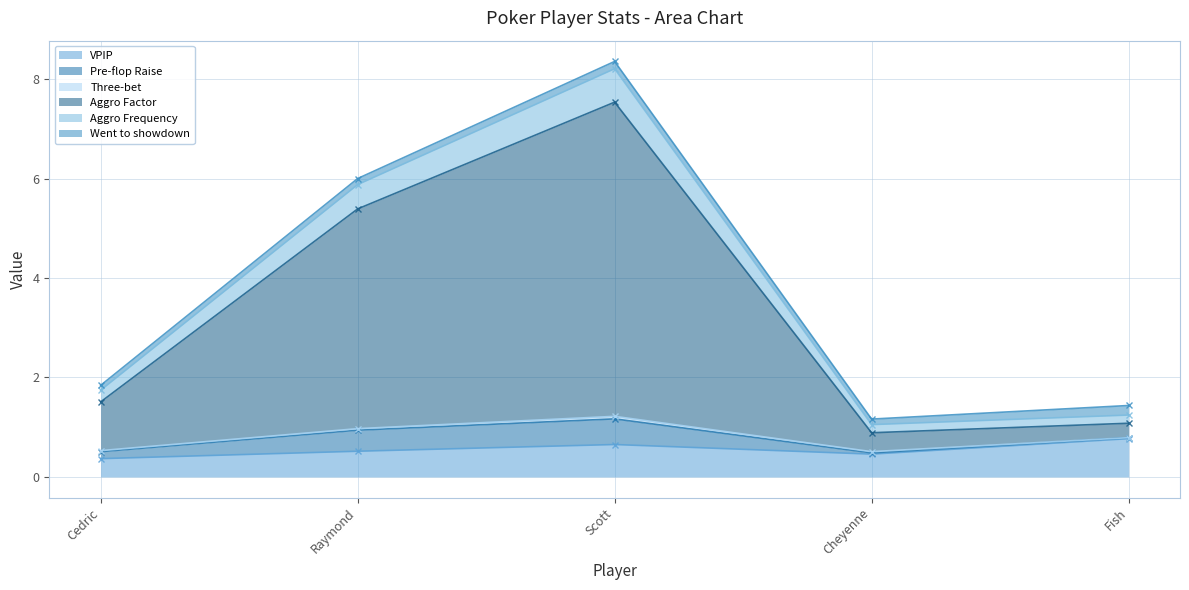

Is the value of Went to showdown at Cheyenne greater than the value of VPIP at Raymond?

No